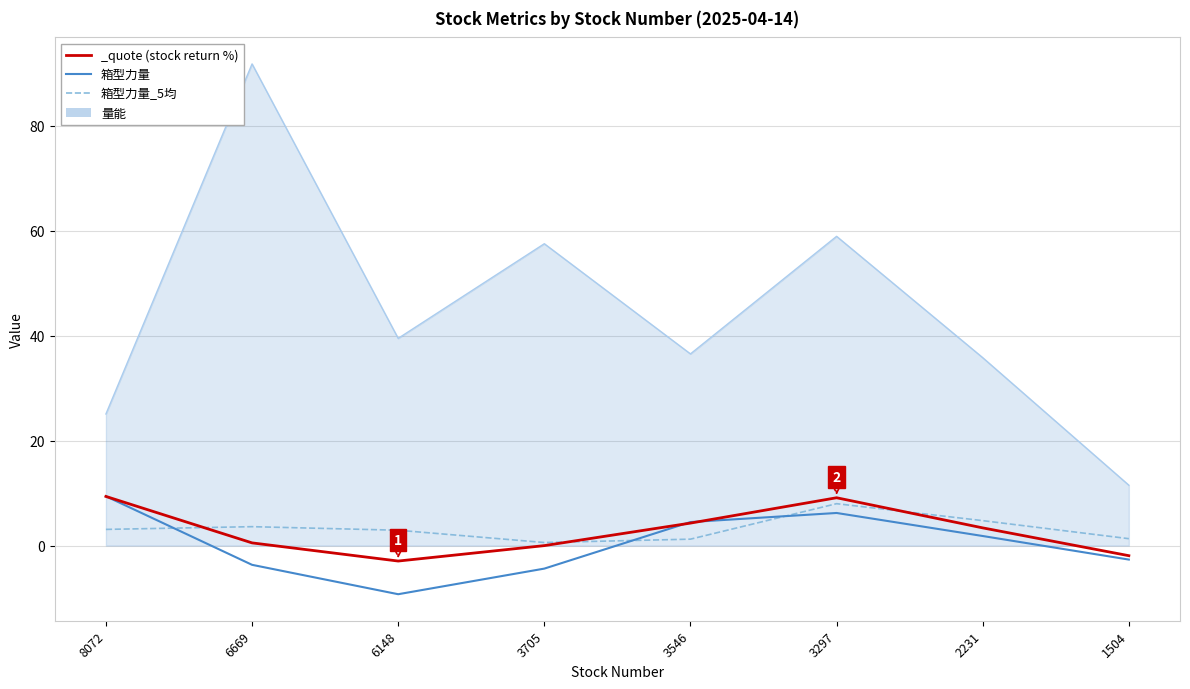

Does the chart display data point markers on the line(s)?

No